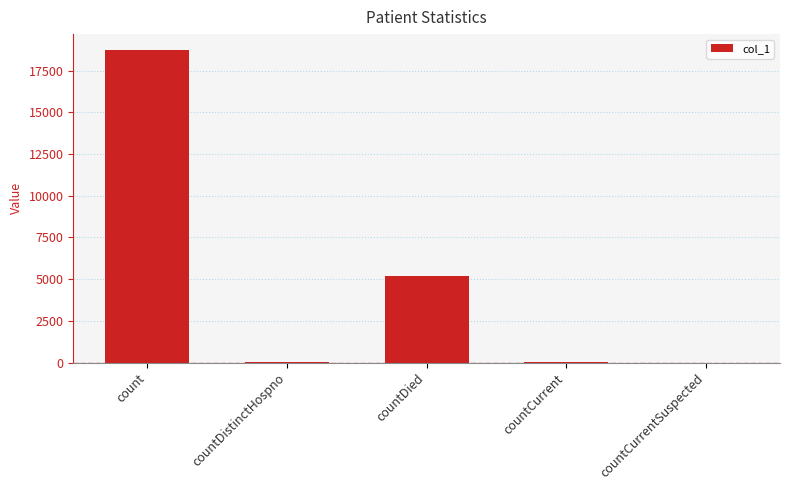

How many series are shown in this chart?

1